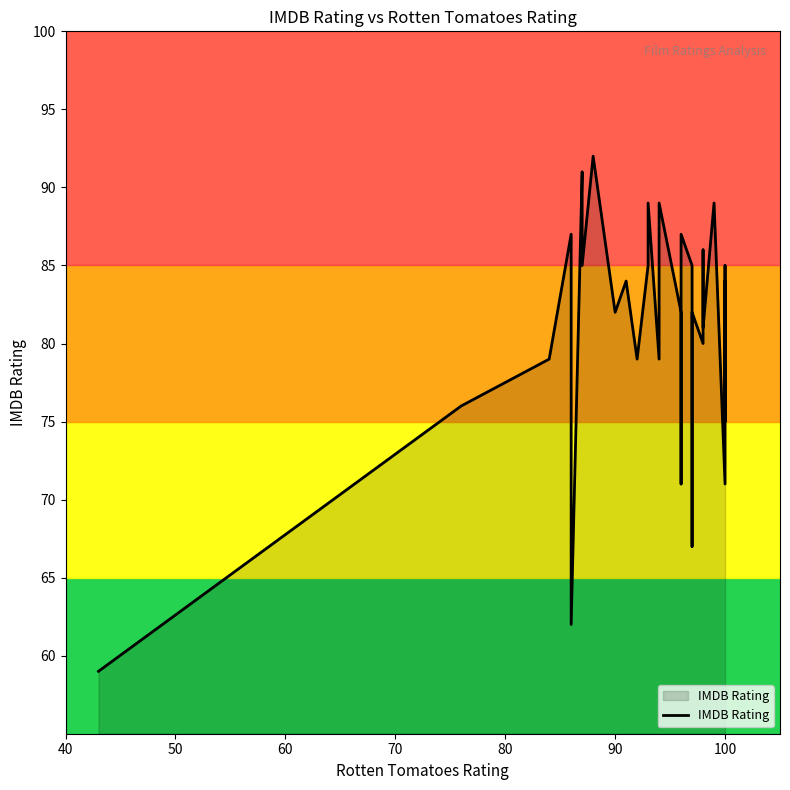

What is the label of the 36th point from the right?

70